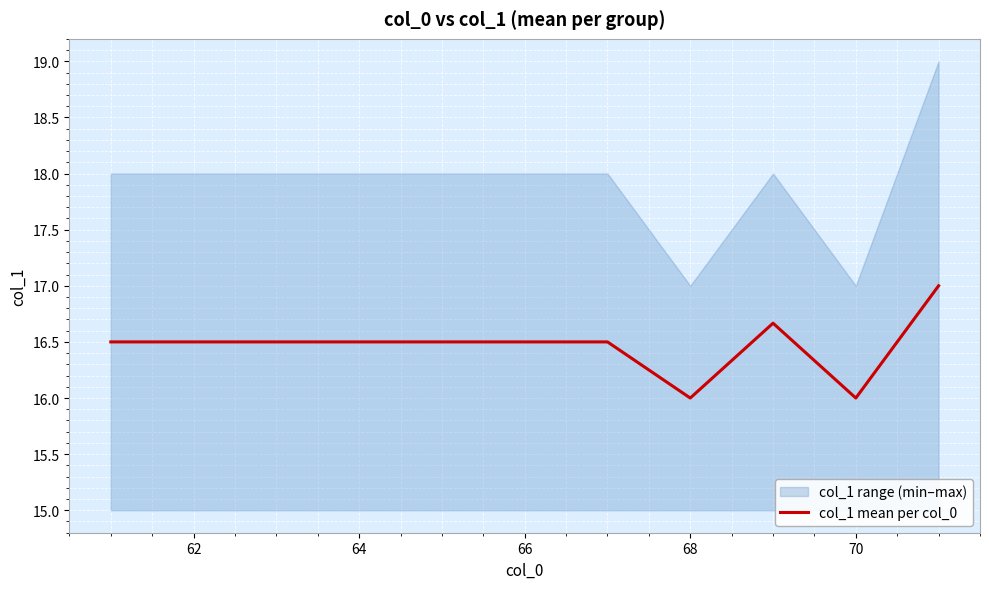

Count the number of values greater than 16.

9